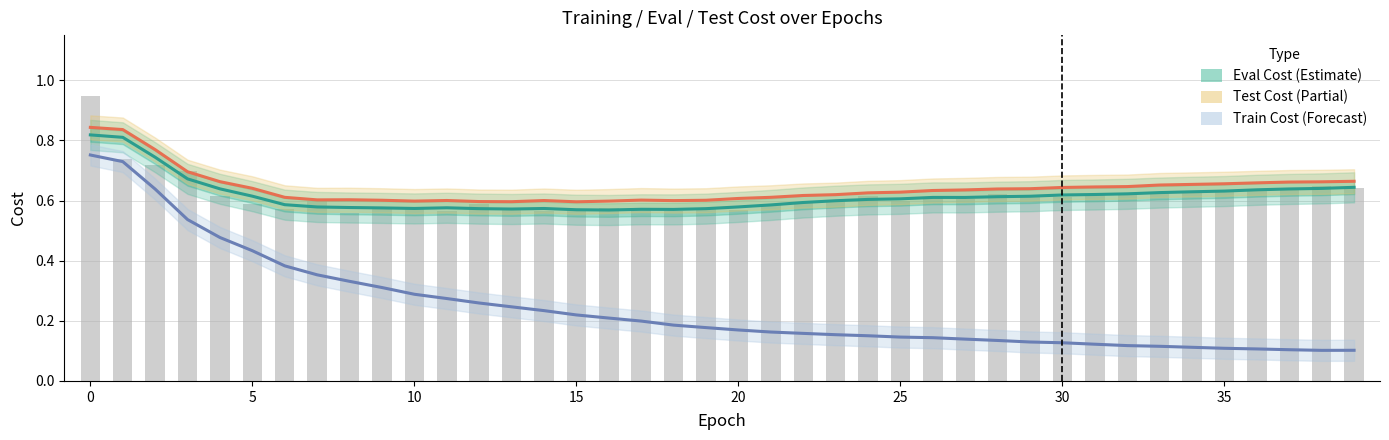

Which category has the lowest value in the test_cost series?

15